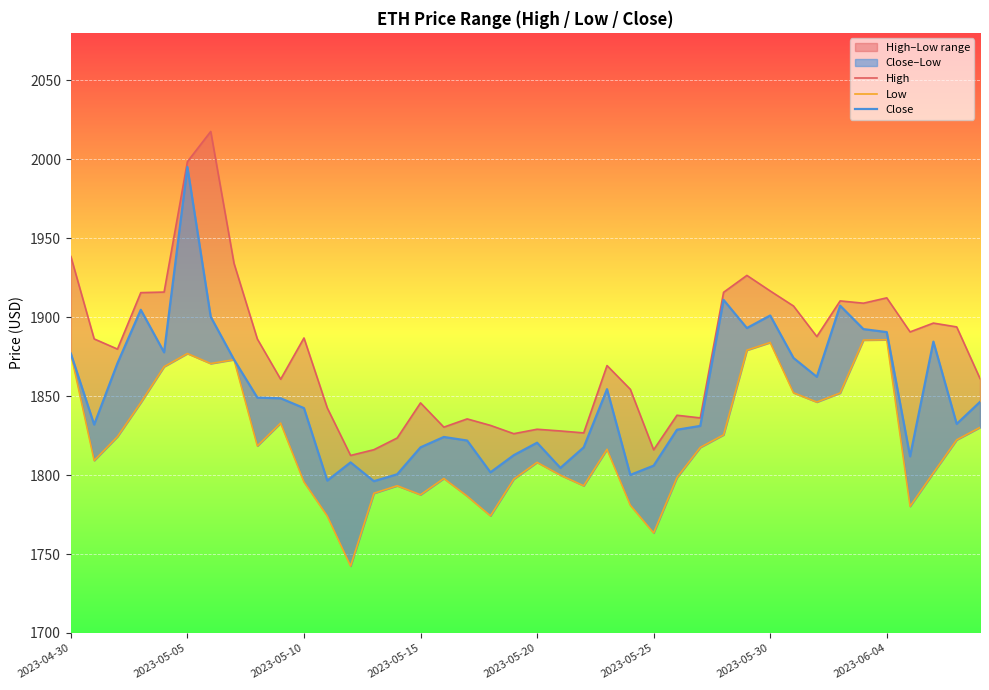

True or false: High and Low intersect in this chart.

False